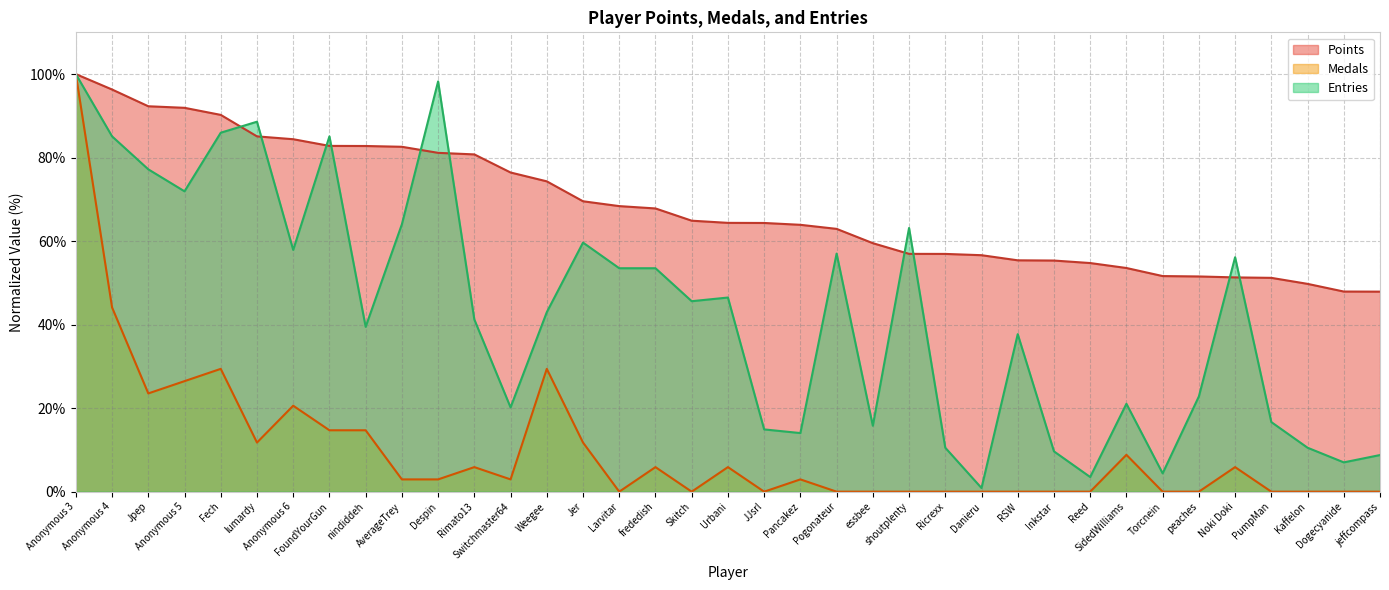

How many interior local peaks does the Entries series have?

10